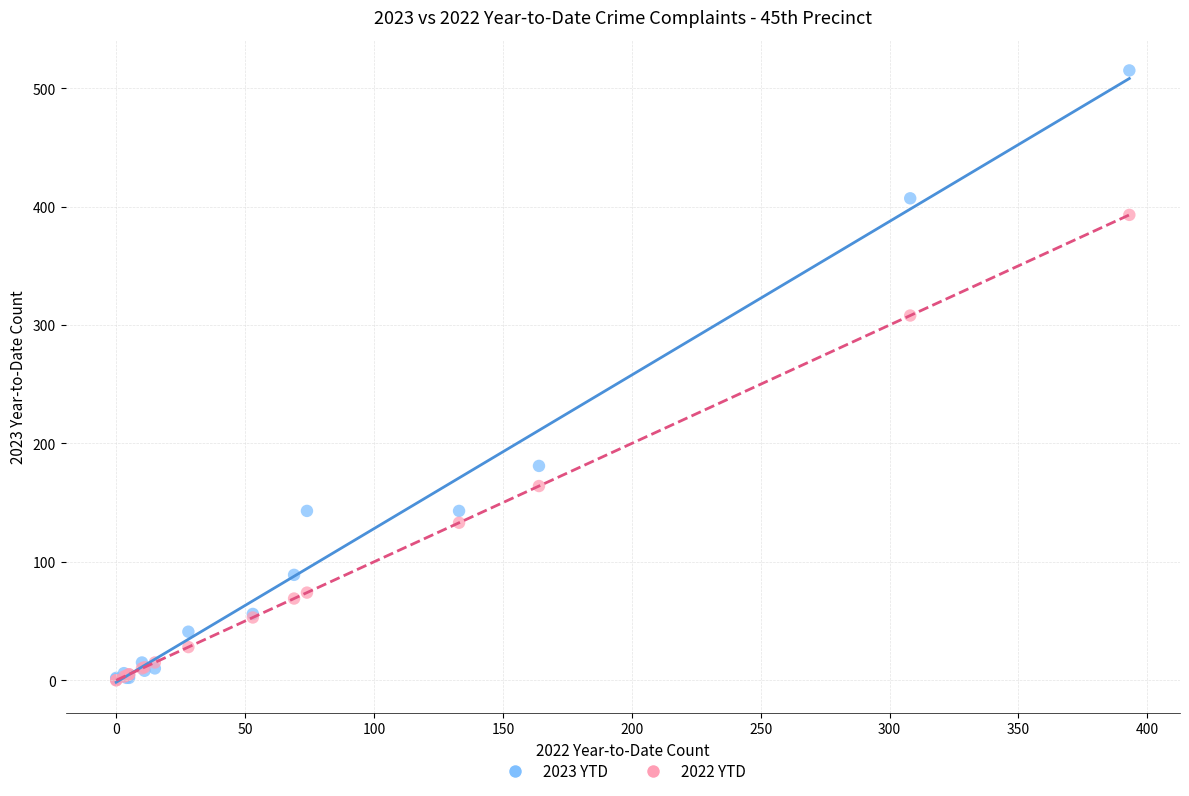

What are all the series names shown in the legend?

2023 YTD, 2022 YTD